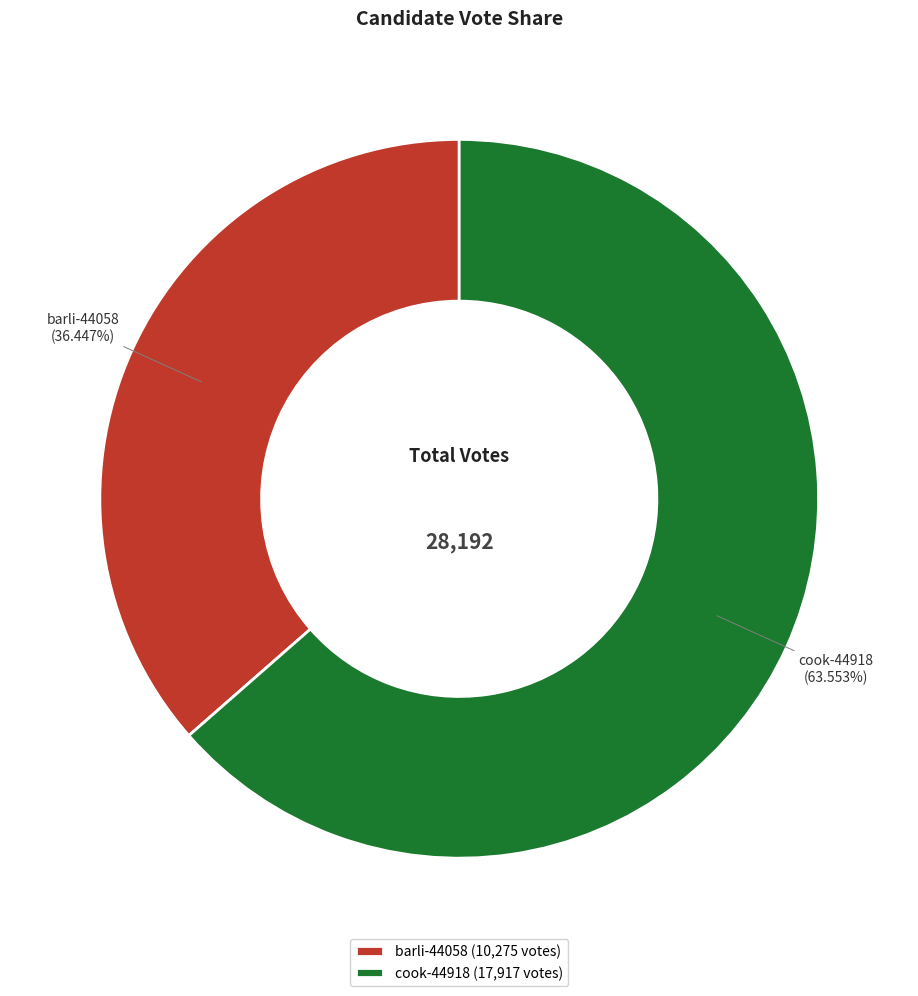

Combined, what portion of the pie is barli-44058 and cook-44918?

100.0%